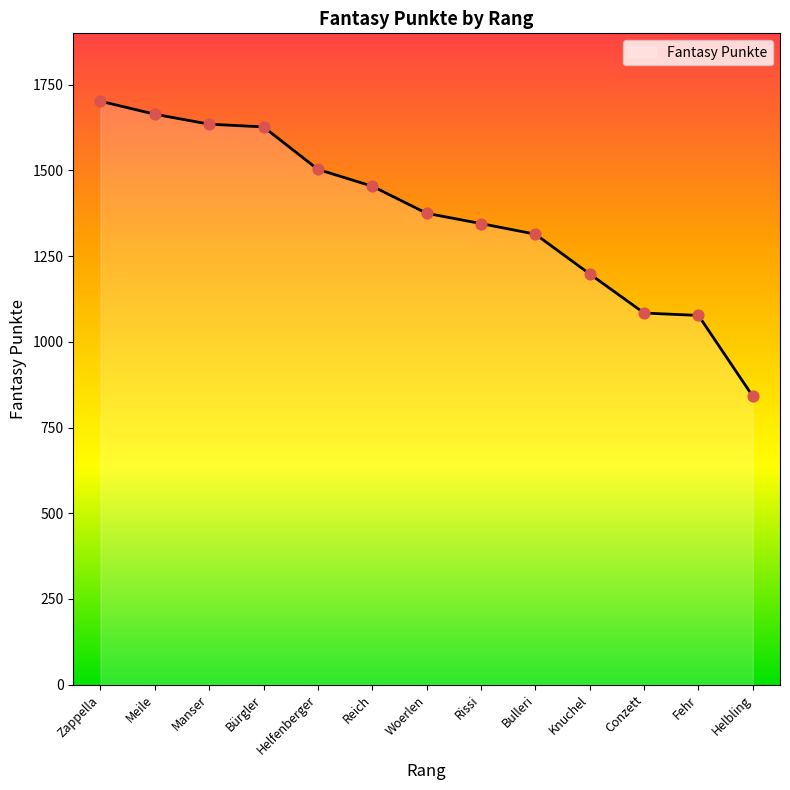

Approximately how many times larger is the value at Conzett compared to Zappella?

0.6